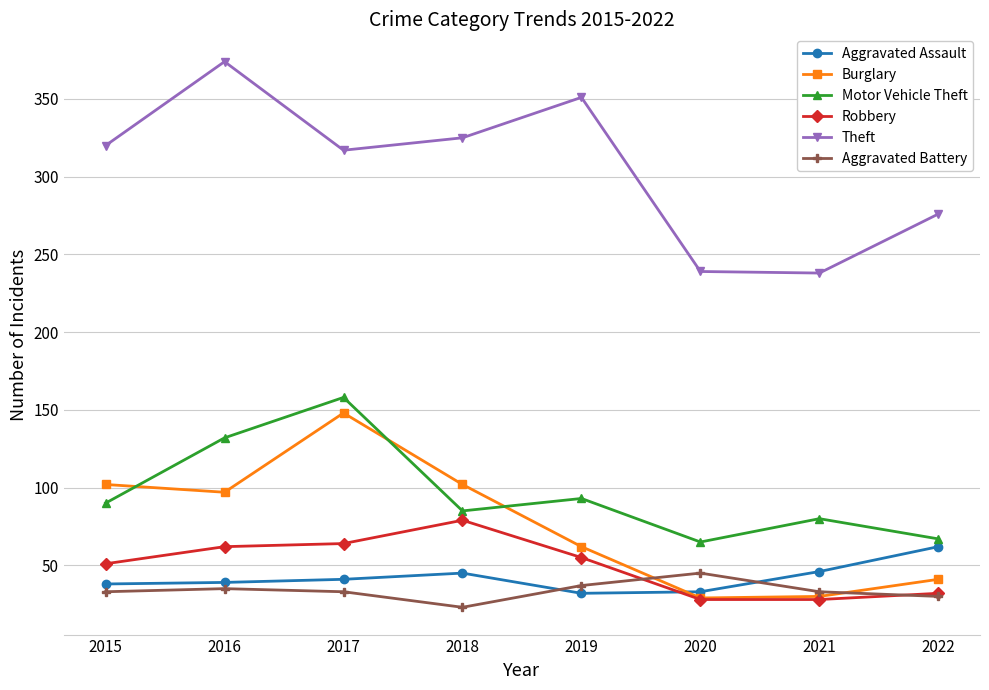

In Aggravated Battery, how many points are lower than both neighbors (excluding endpoints)?

1